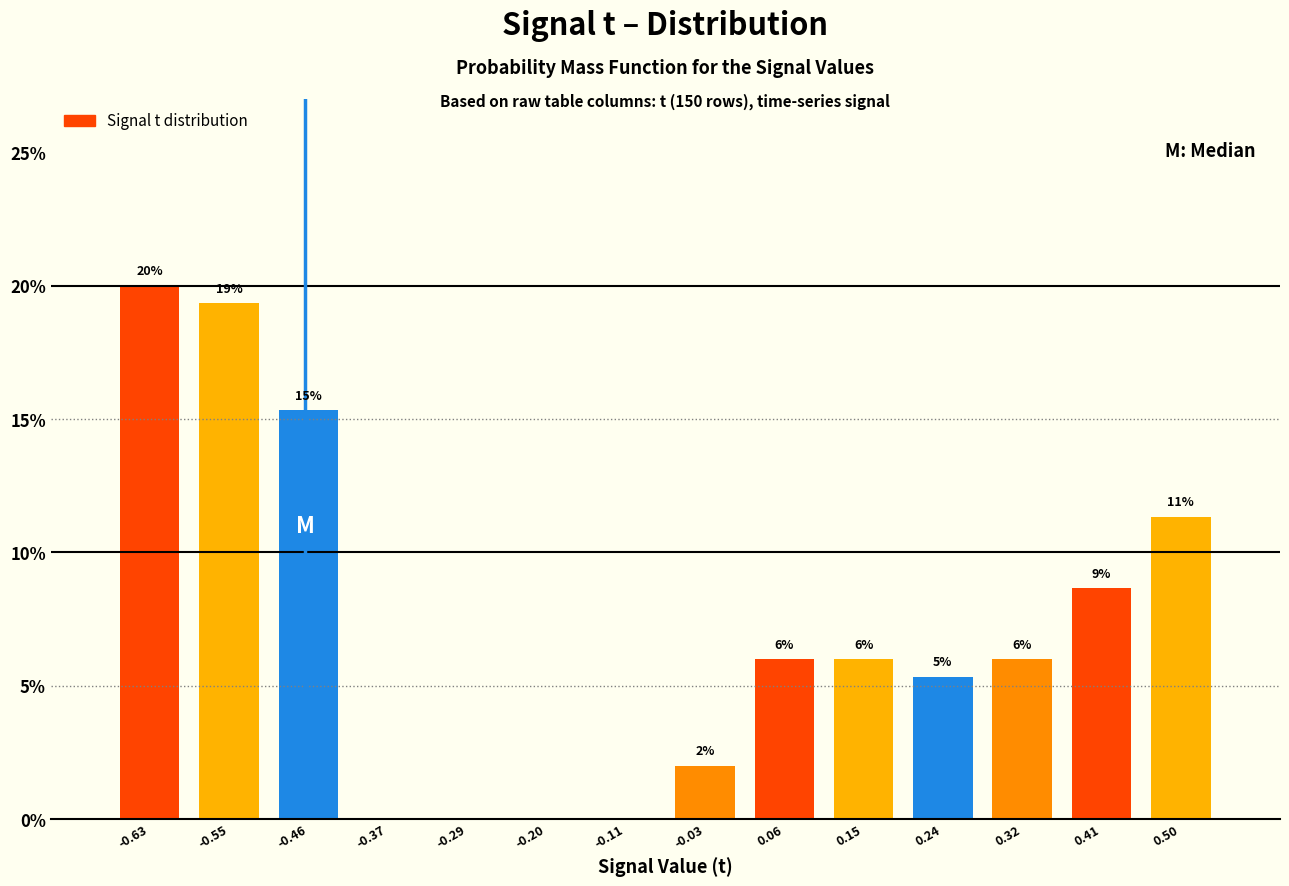

Which range on the x-axis has the tallest bar?

-0.68 to -0.59